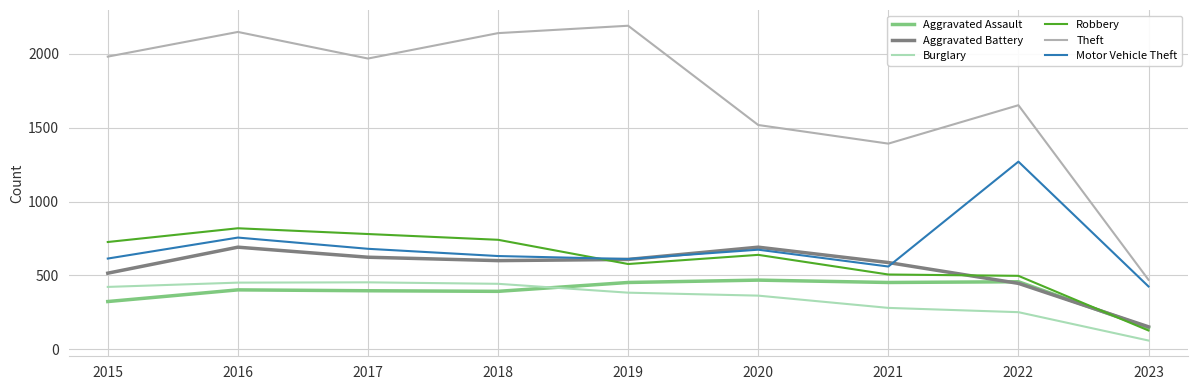

At which label does Burglary first exceed 383?

2015